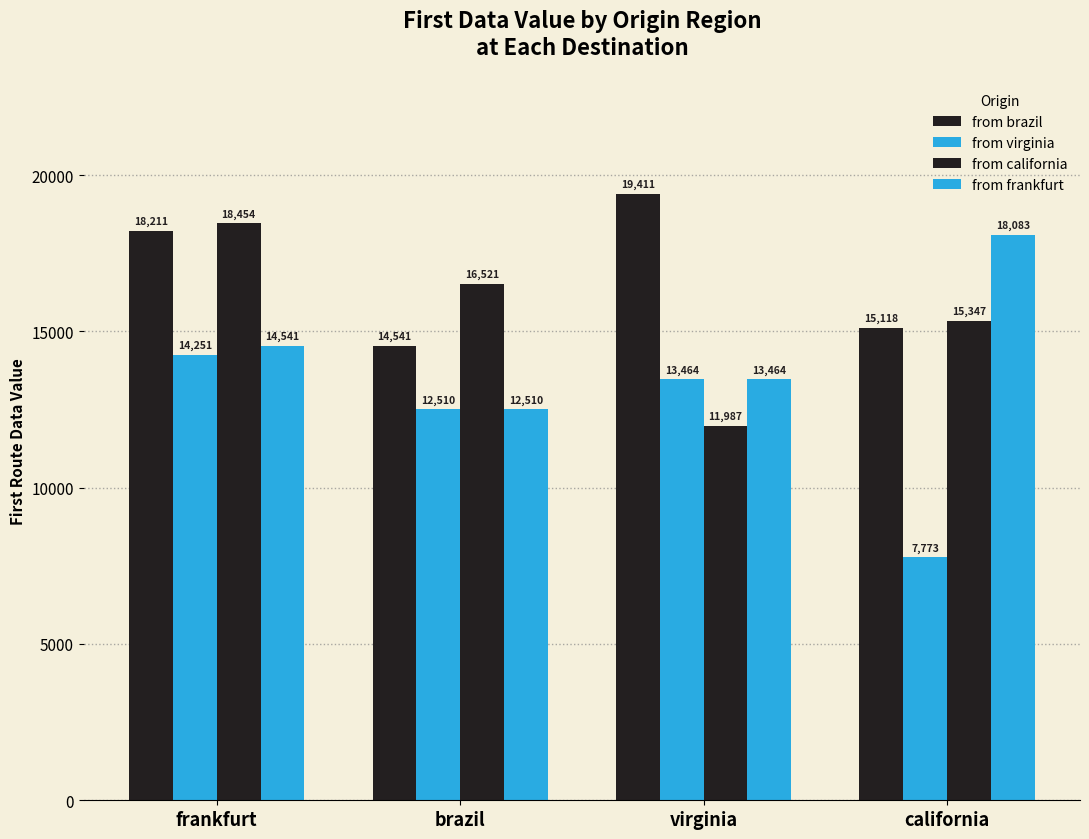

What is the difference between the maximum and minimum values in the from virginia series?

6478